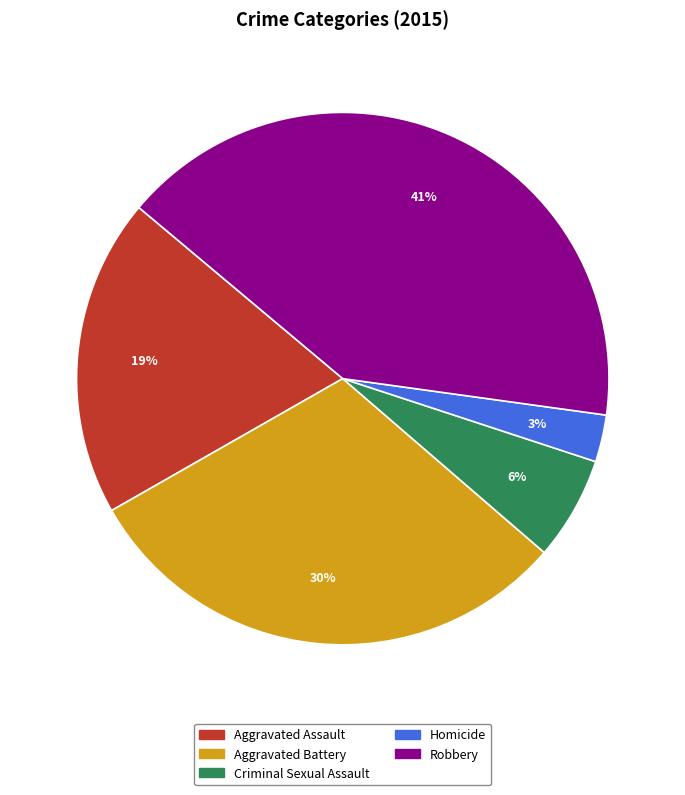

To the nearest percent, what portion does Robbery represent?

41%